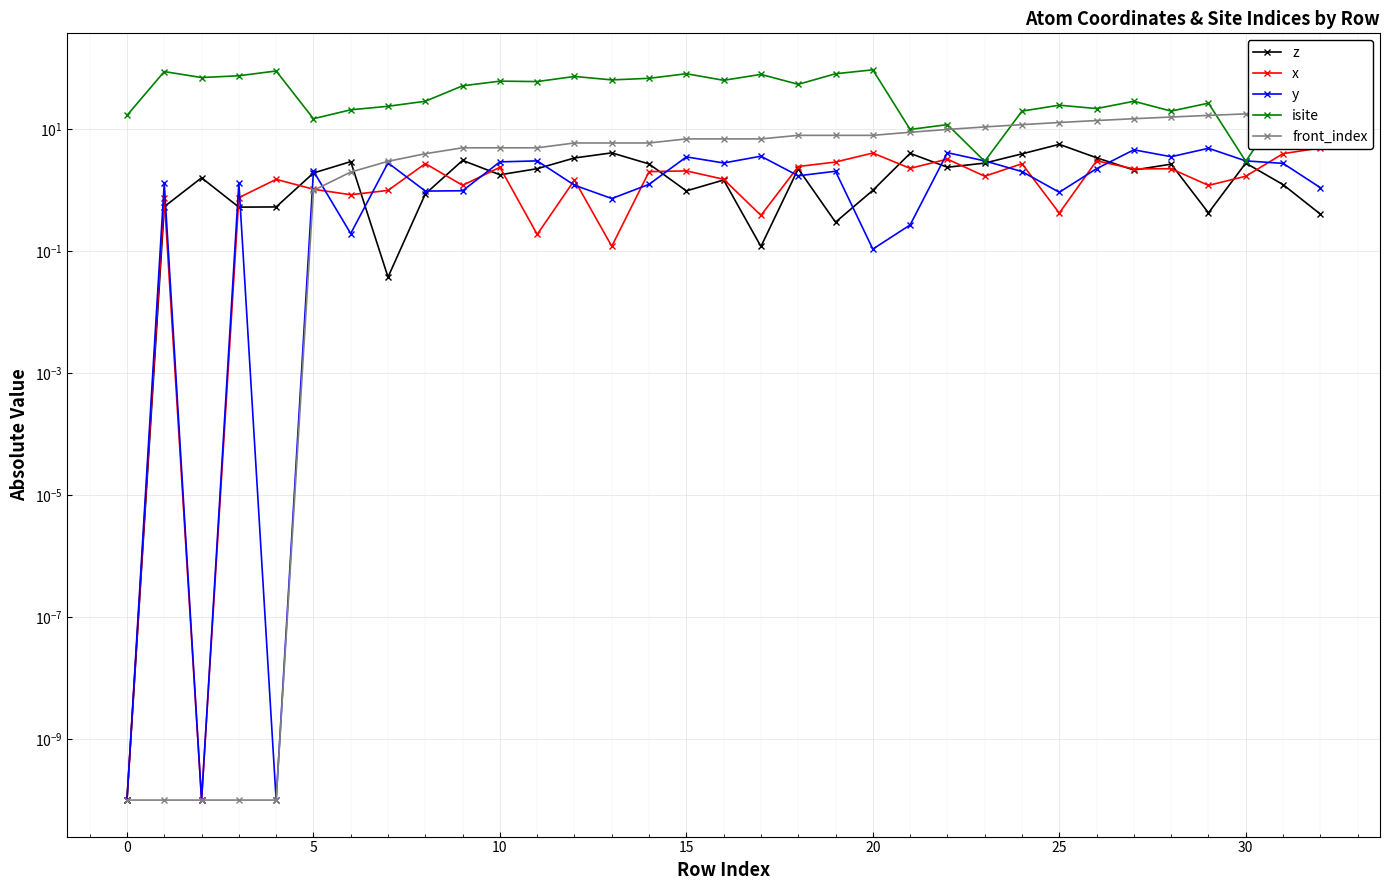

How many lines are shown in the chart?

5